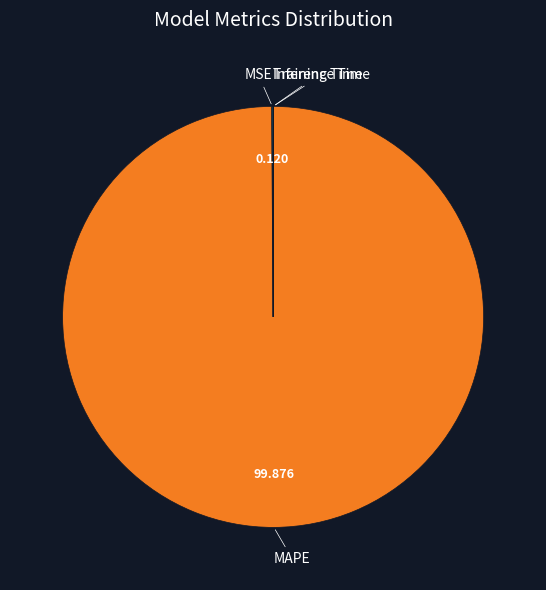

Is there any slice that represents more than half of the pie?

Yes